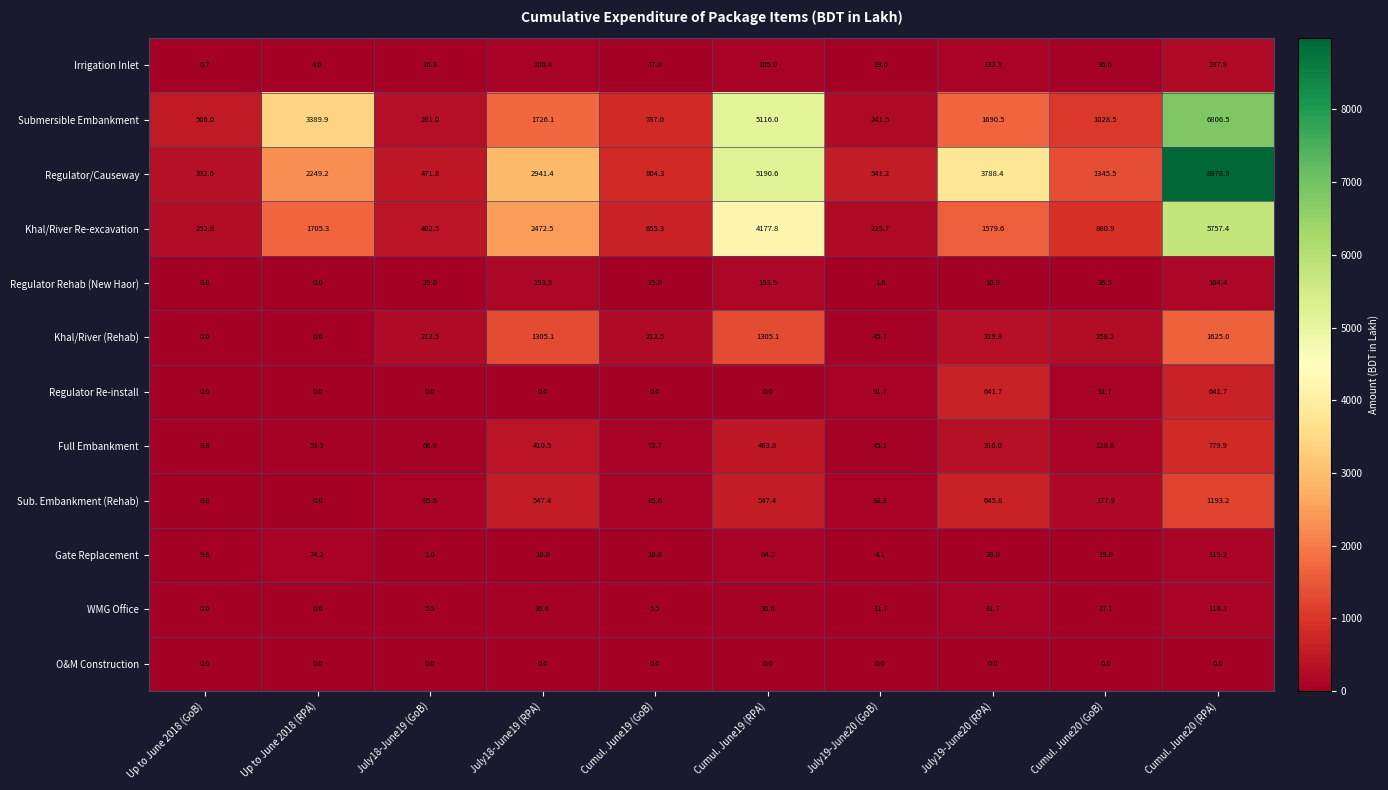

How many values in the Full Embankment series are below 120?

5